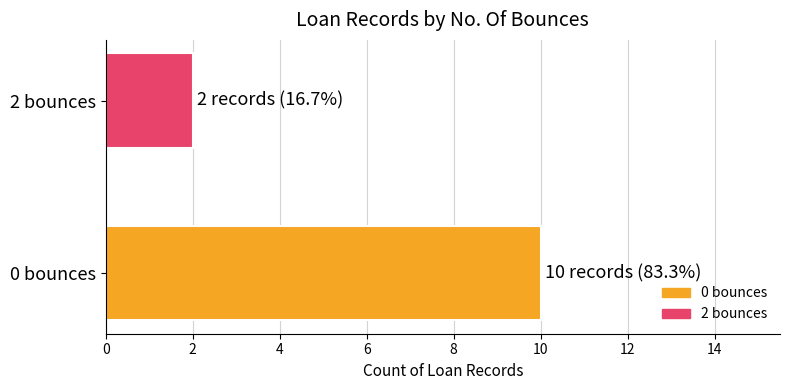

List the labels in order of value, largest first.

0 bounces, 2 bounces